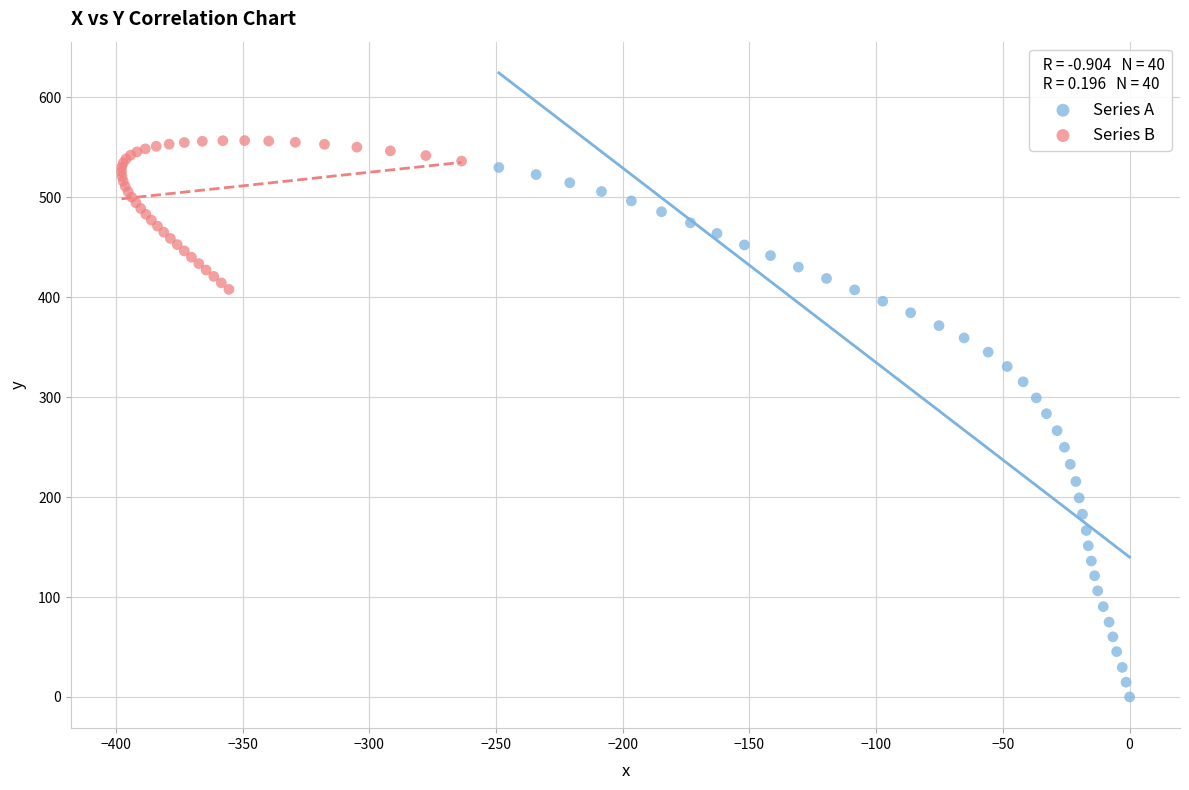

What are all the series names shown in the legend?

Series A, Series B